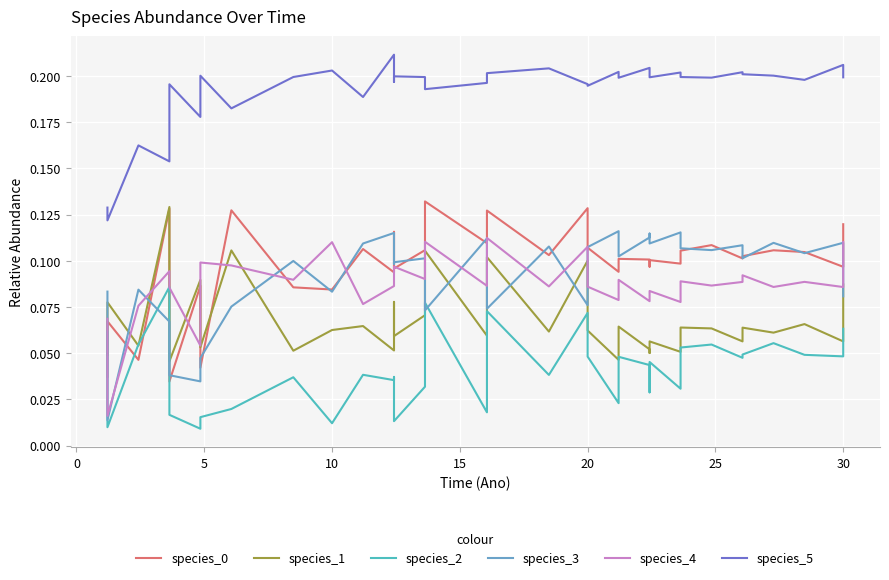

Does the chart display data point markers on the line(s)?

No